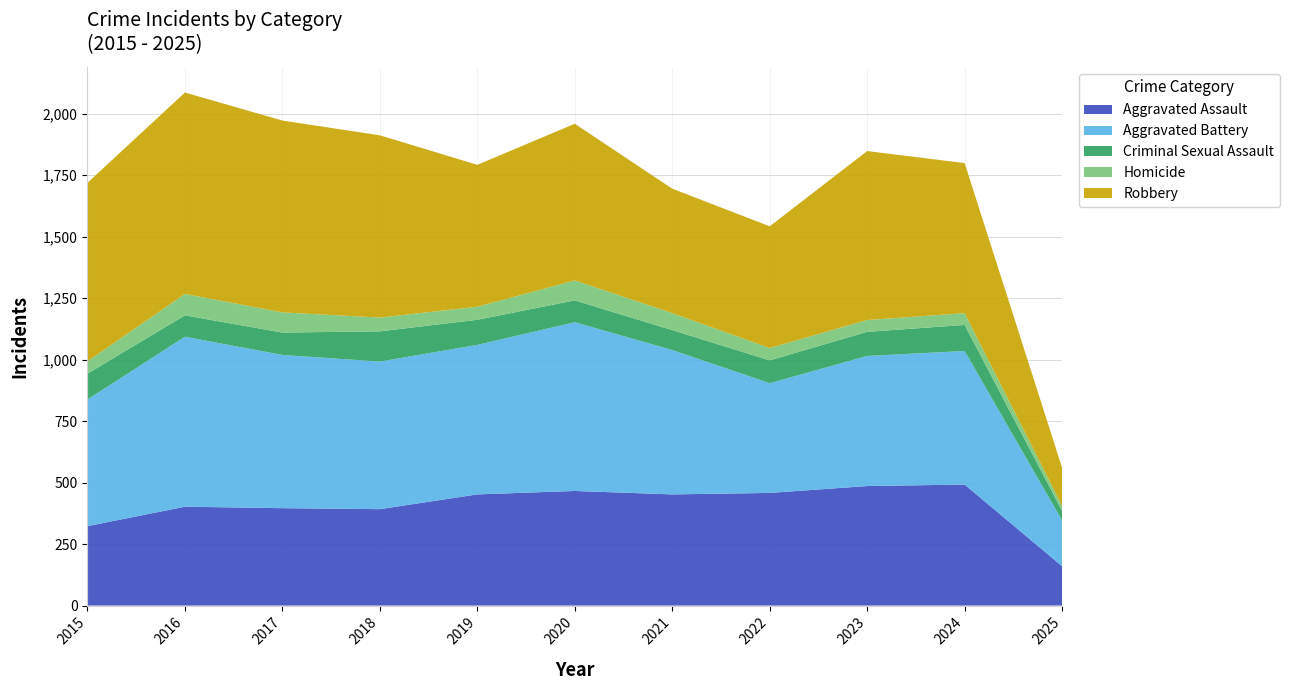

Reading left to right, transcribe all the data shown in this chart.

Aggravated Assault: 2015=323	2016=402	2017=396	2018=392	2019=452	2020=466	2021=452	2022=458	2023=486	2024=492	2025=160
Aggravated Battery: 2015=515	2016=691	2017=623	2018=600	2019=608	2020=686	2021=587	2022=446	2023=529	2024=543	2025=186
Criminal Sexual Assault: 2015=105	2016=87	2017=91	2018=123	2019=102	2020=89	2021=81	2022=93	2023=98	2024=106	2025=39
Homicide: 2015=50	2016=87	2017=82	2018=56	2019=53	2020=81	2021=69	2022=50	2023=48	2024=48	2025=20
Robbery: 2015=726	2016=819	2017=780	2018=741	2019=577	2020=637	2021=506	2022=495	2023=687	2024=610	2025=155